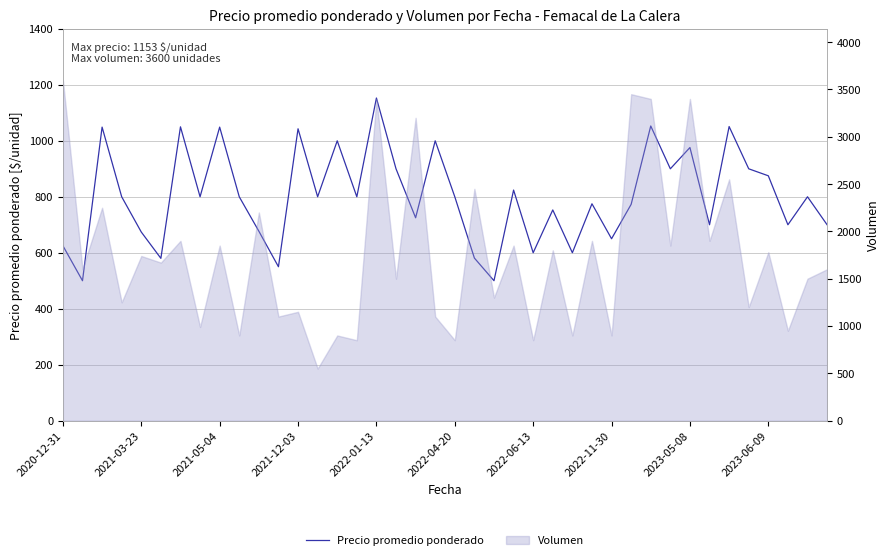

What position from the left is 2021-12-03?

13